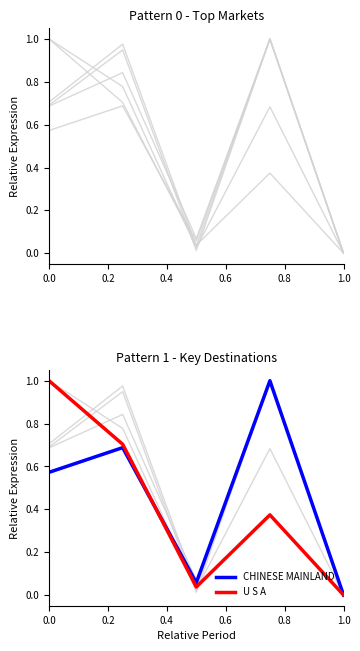

What is the value of the CHINESE MAINLAND point at the 3rd from the left?

0.1